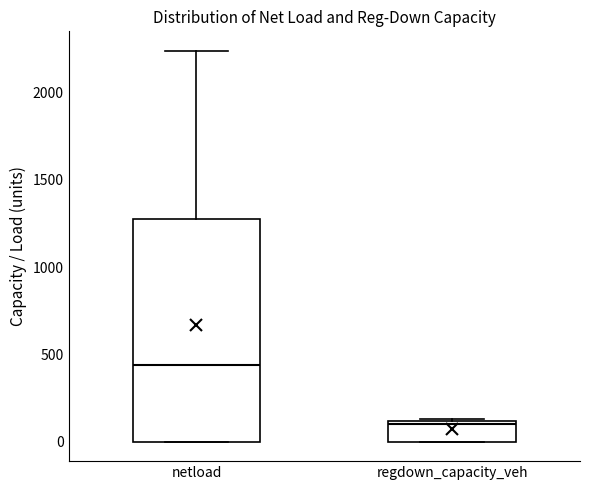

Reading left to right, transcribe this box plot: for each box, give where its median line is, the range the box spans, and where its two whiskers end, as read against the y-axis. The values are not printed on the chart, so give them approximately, as read against the axis.

netload: median 450, box 0 to 1250, whiskers 0 to 2250
regdown_capacity_veh: median 100, box 0 to 100, whiskers 0 to 150